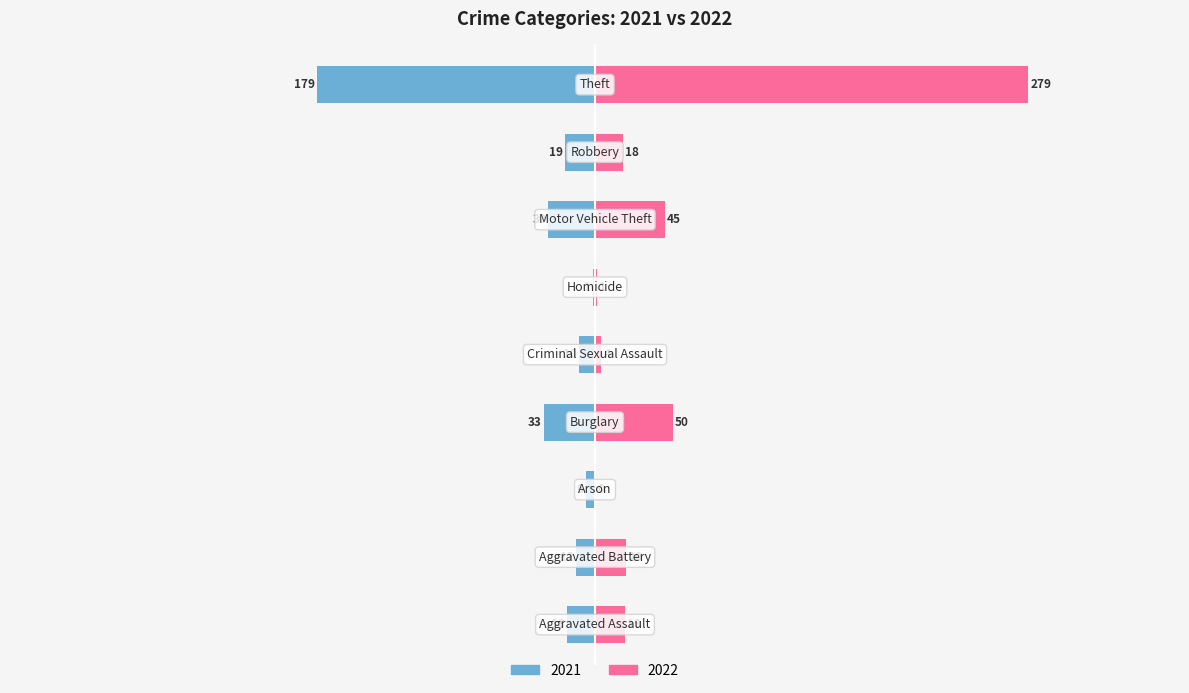

Reading left to right, transcribe all the data shown in this chart.

2021: Aggravated Assault=-18	Aggravated Battery=-12	Arson=-6	Burglary=-33	Criminal Sexual Assault=-10	Homicide=-1	Motor Vehicle Theft=-30	Robbery=-19	Theft=-179
2022: Aggravated Assault=19	Aggravated Battery=20	Arson=0	Burglary=50	Criminal Sexual Assault=4	Homicide=1	Motor Vehicle Theft=45	Robbery=18	Theft=279